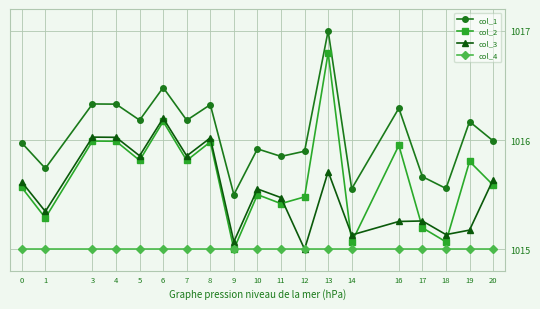

What is the smallest value displayed?

1015.0